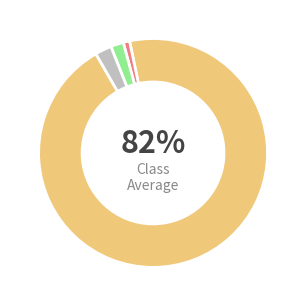

What percentage do Maple Cane and Ash Radical together represent?

0.5%